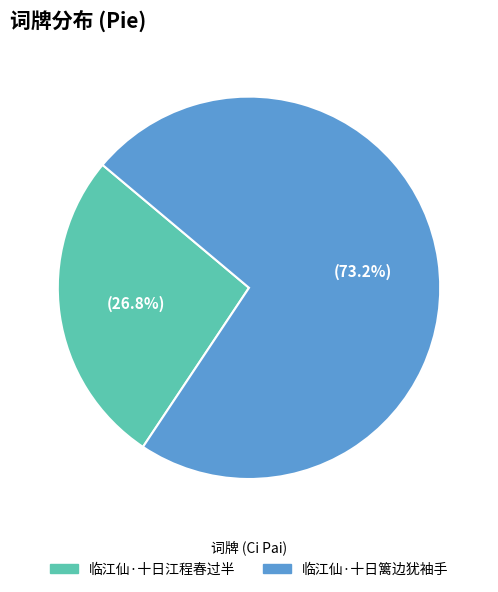

To the nearest percent, what is the combined percentage of 临江仙·十日篱边犹袖手 and 临江仙·十日江程春过半?

100%